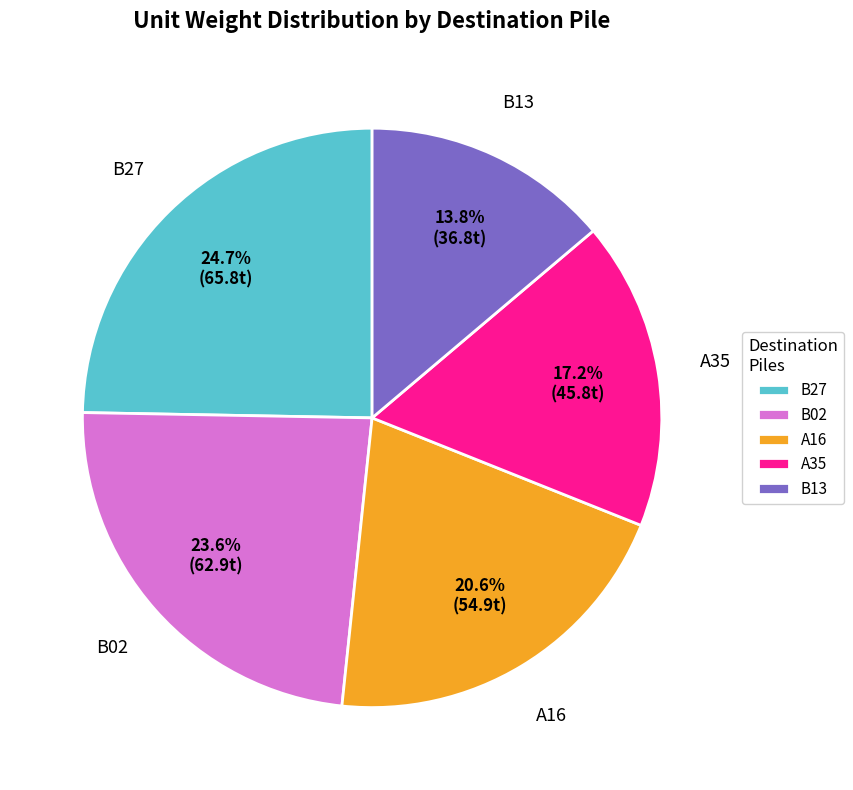

Does any single category account for the majority?

No